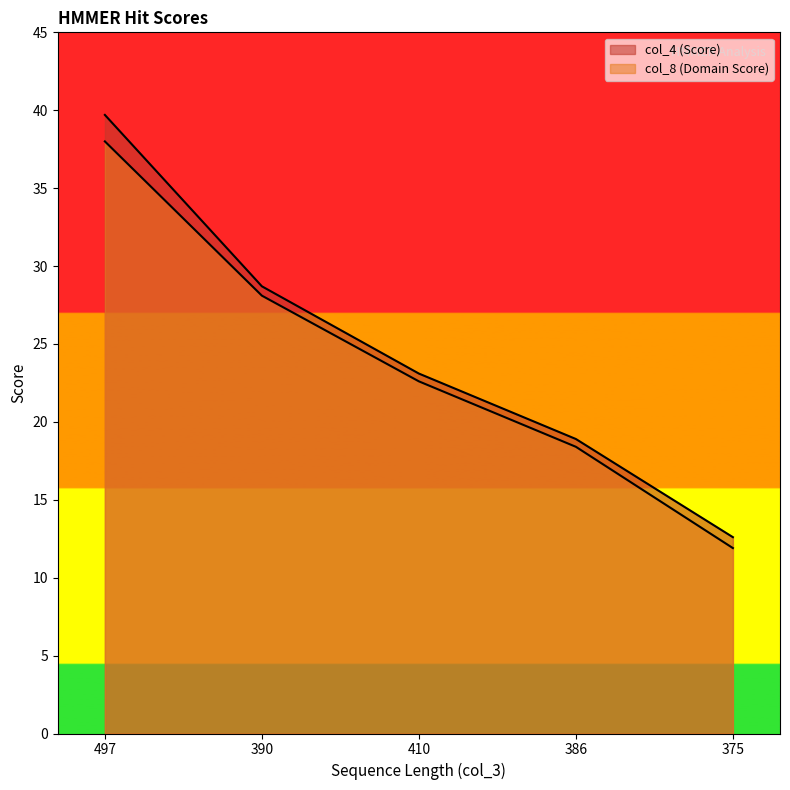

What is the difference between the second highest and minimum values in the col_4 (Score) series?

16.1